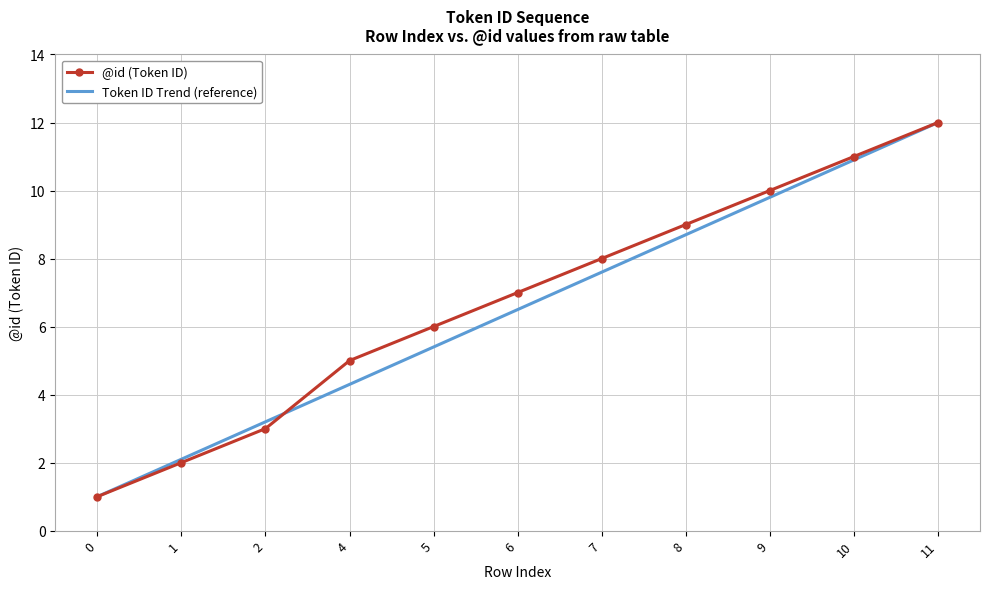

What is the difference between the second highest and minimum values in the Token ID Trend (reference) series?

9.9